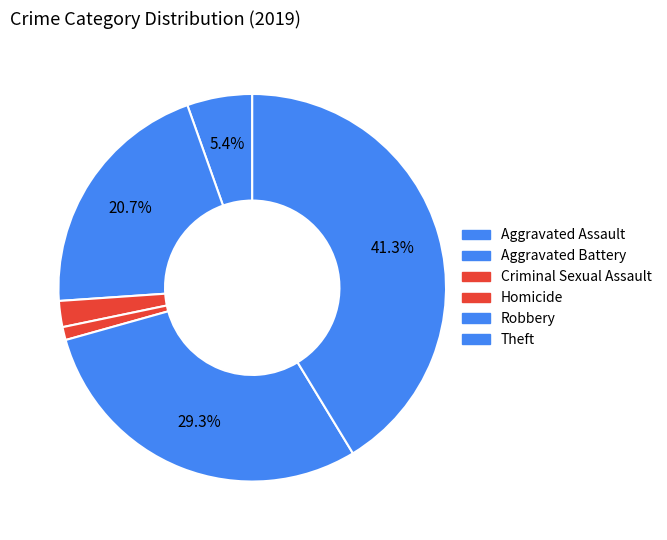

To the nearest percent, what percentage of the pie is Aggravated Assault?

5%